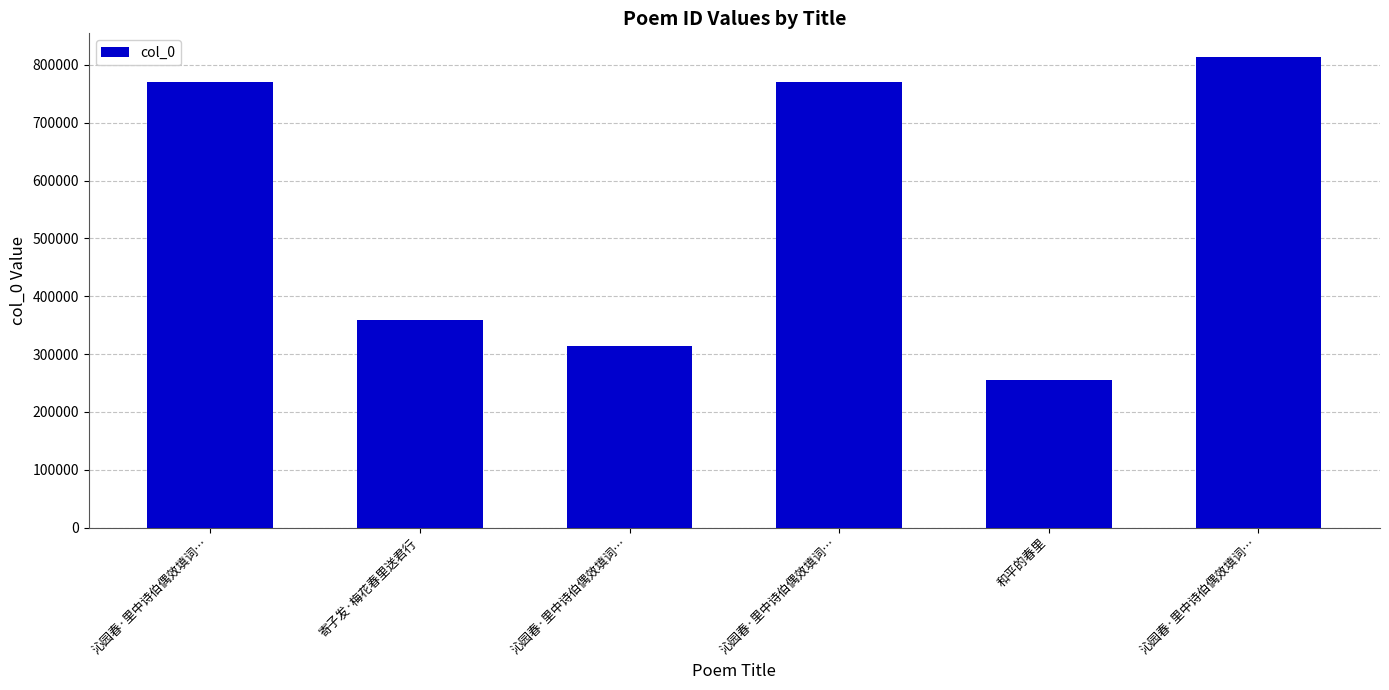

The chart shows a value of 1118674 at 沁园春·里中诗伯偶效填词…. True or false?

False